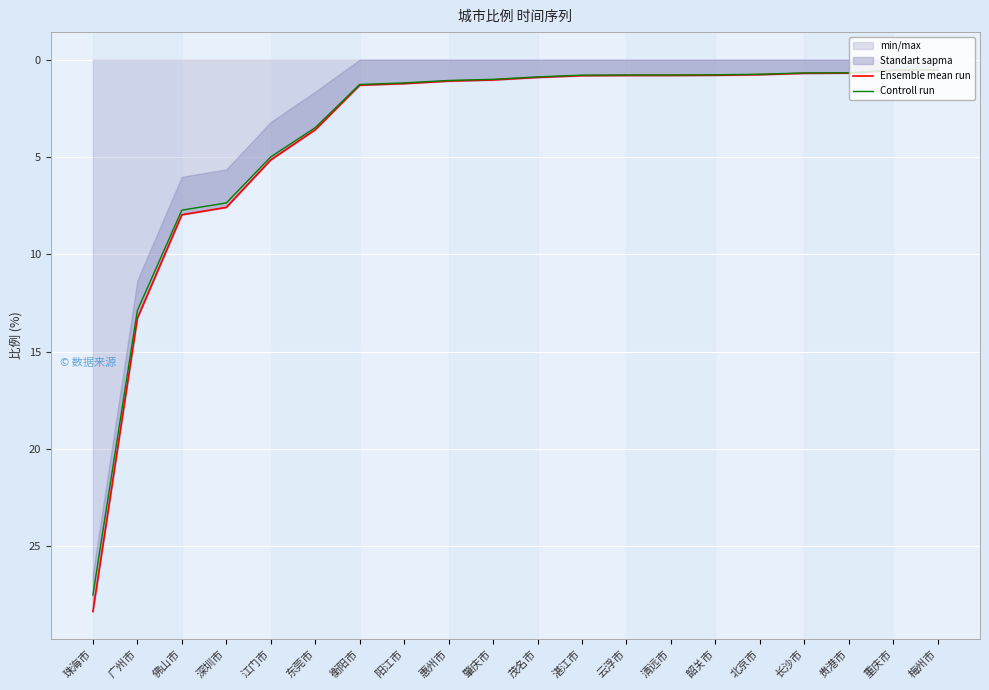

How many data points does each series have?

20